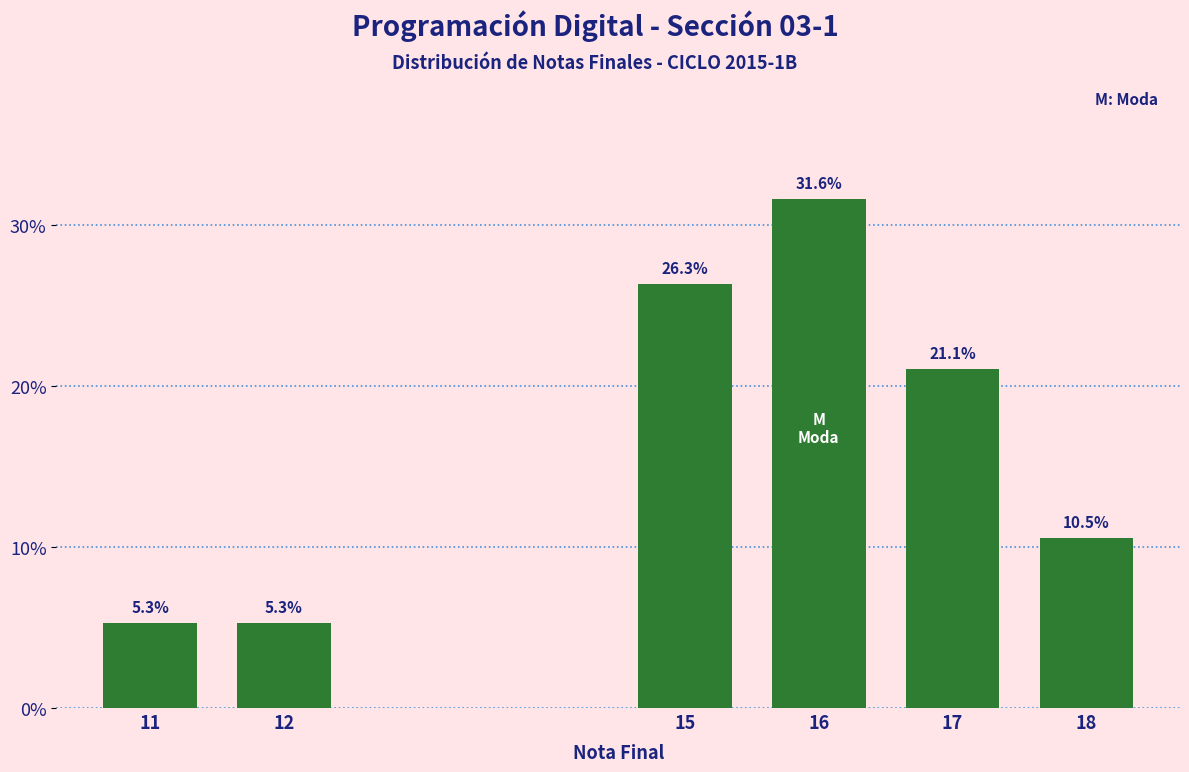

Reading left to right, extract all data points from this chart.

11=5.3	12=5.3	15=26.3	16=31.6	17=21.1	18=10.5